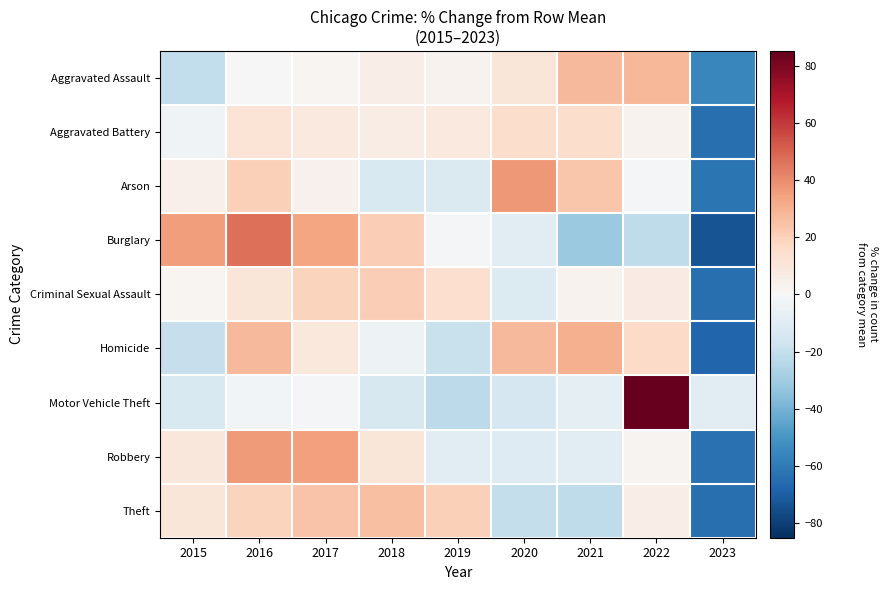

At 2021, list the series in order from smallest to largest.

Burglary, Theft, Robbery, Motor Vehicle Theft, Criminal Sexual Assault, Aggravated Battery, Arson, Aggravated Assault, Homicide